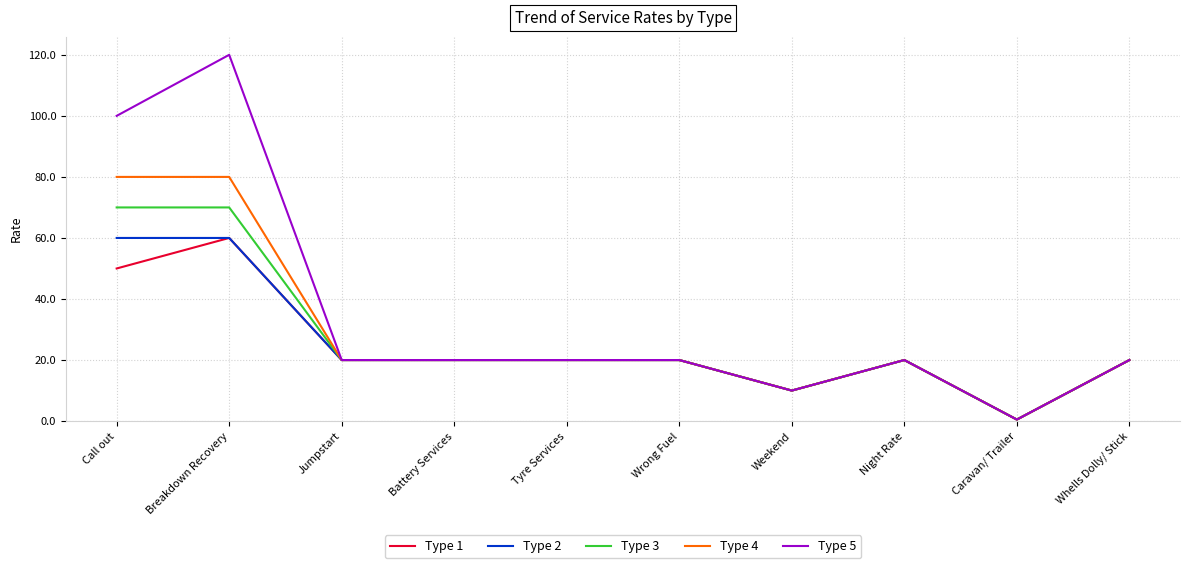

What is the sum of all Type 1 values?

240.5